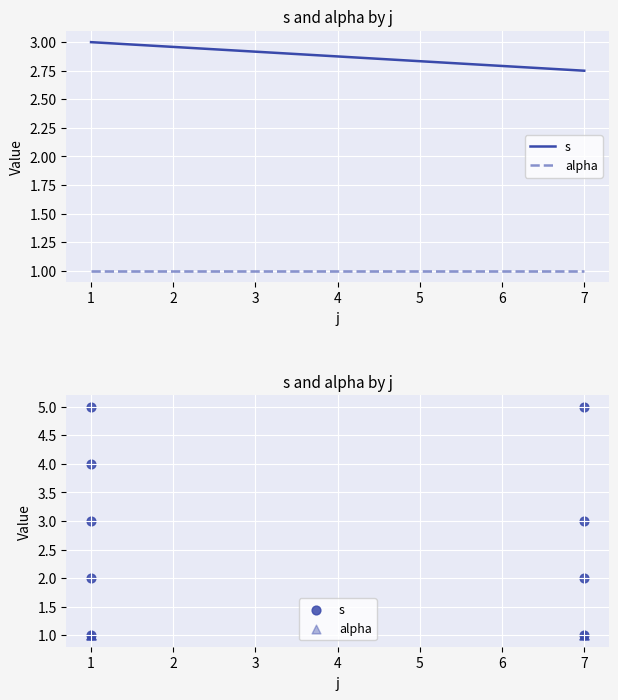

Which series reaches the minimum Y coordinate?

s